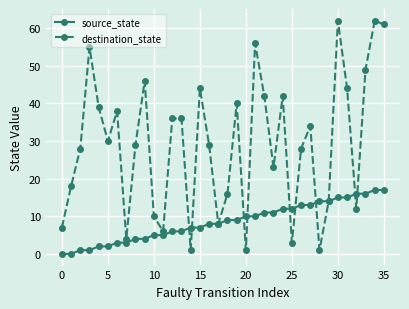

Which series has the largest total across all categories?

destination_state